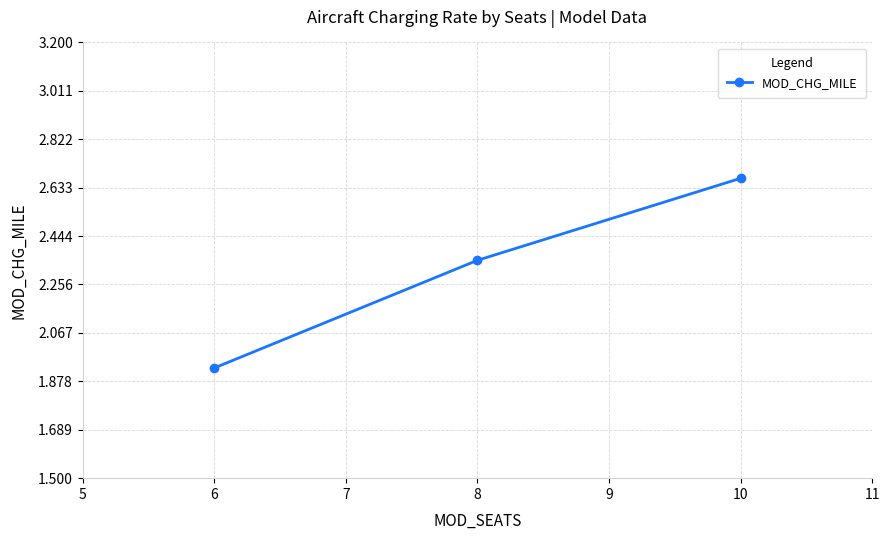

Which label corresponds to the smallest value in the chart?

6